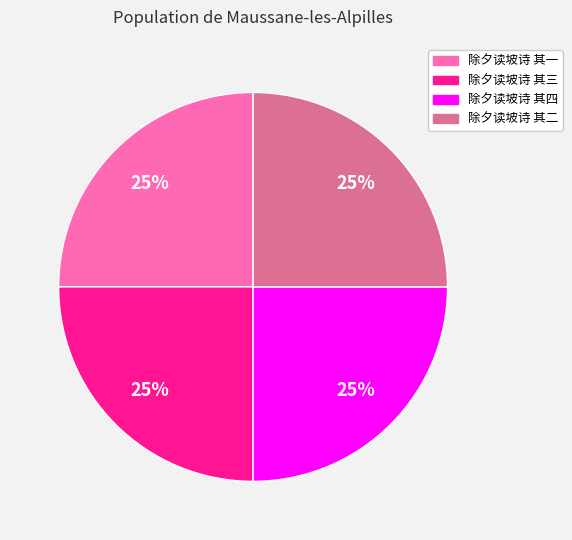

Approximately how many times larger is the value at 除夕读坡诗 其三 compared to 除夕读坡诗 其二?

1.0